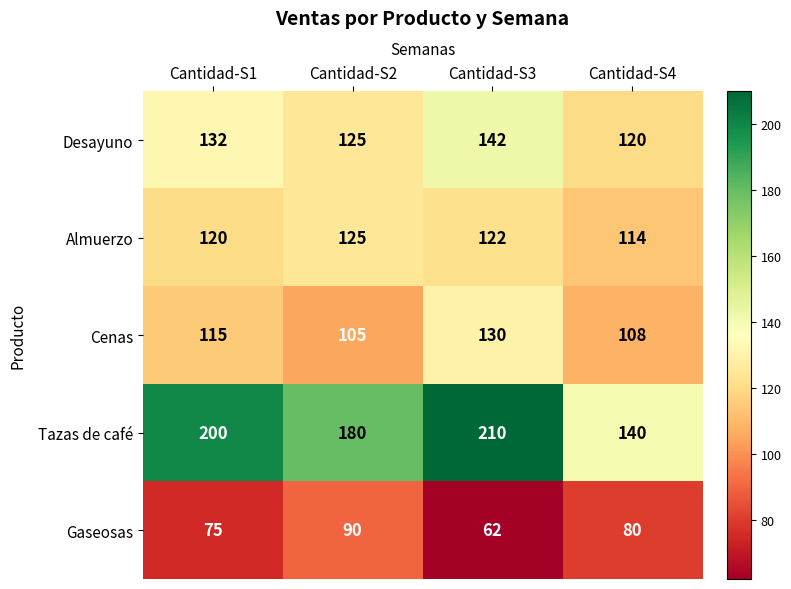

What is the difference between the maximum and minimum values in the Cenas series?

25